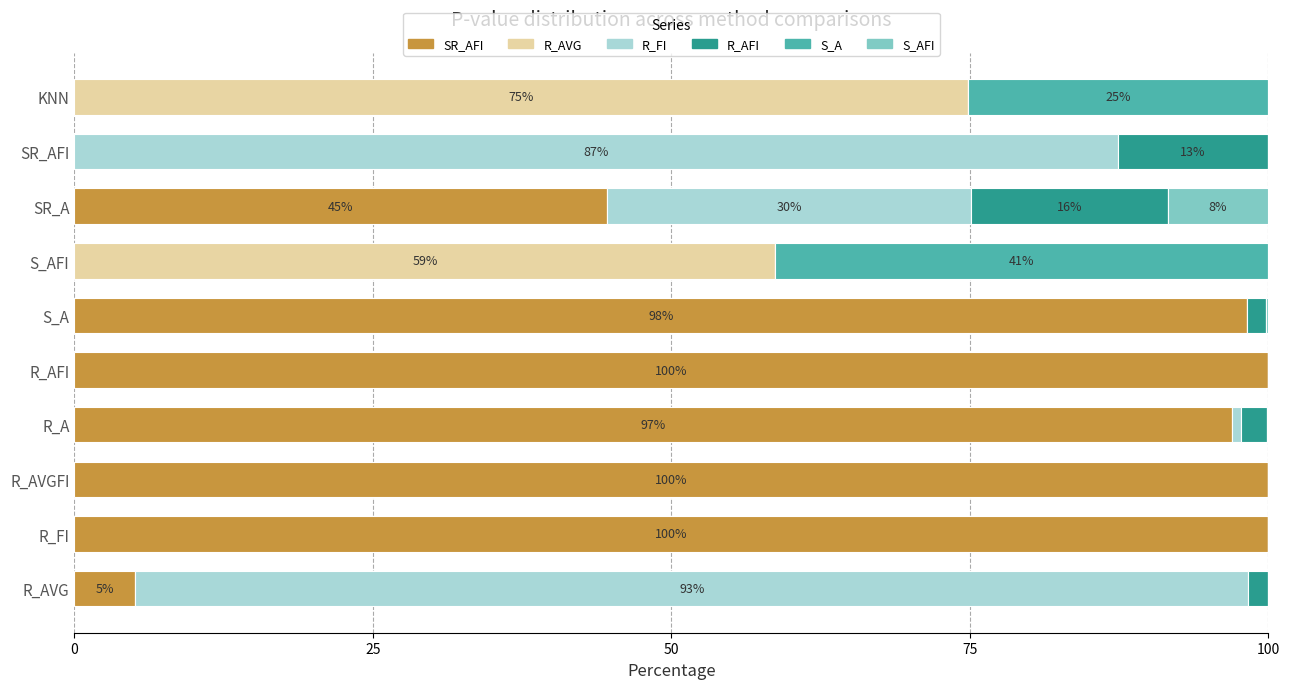

What are all the series names shown in the legend?

SR_AFI, R_AVG, R_FI, R_AFI, S_A, S_AFI